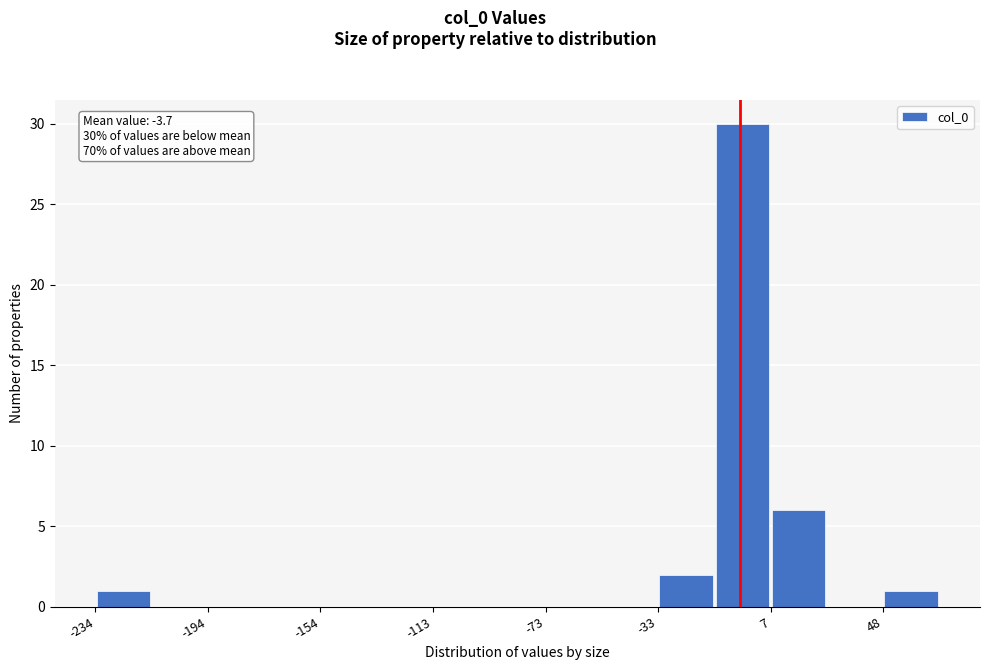

Over which range of the x-axis is the bar tallest?

-15 to 5